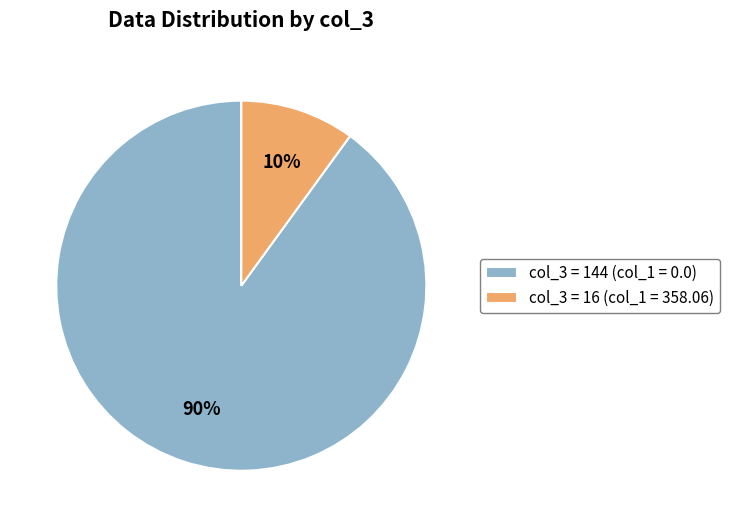

To the nearest percent, what is the average slice percentage?

50%